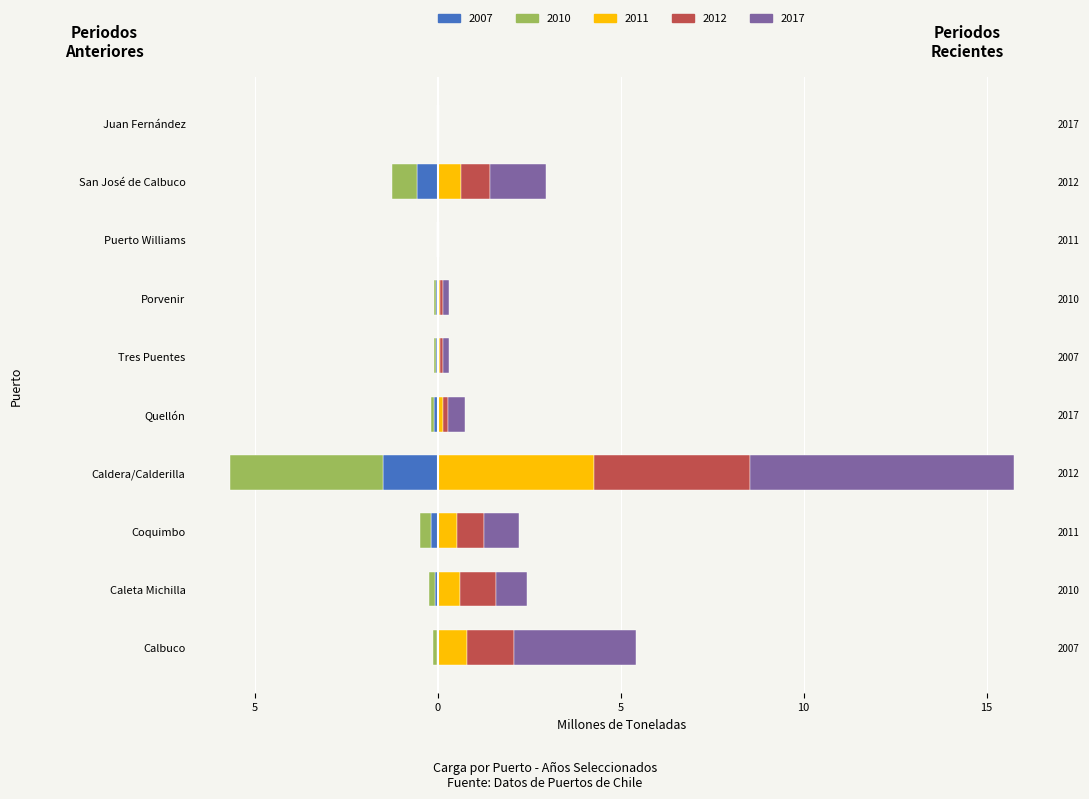

What is the spread (max minus min) of values at Calbuco?

3.4